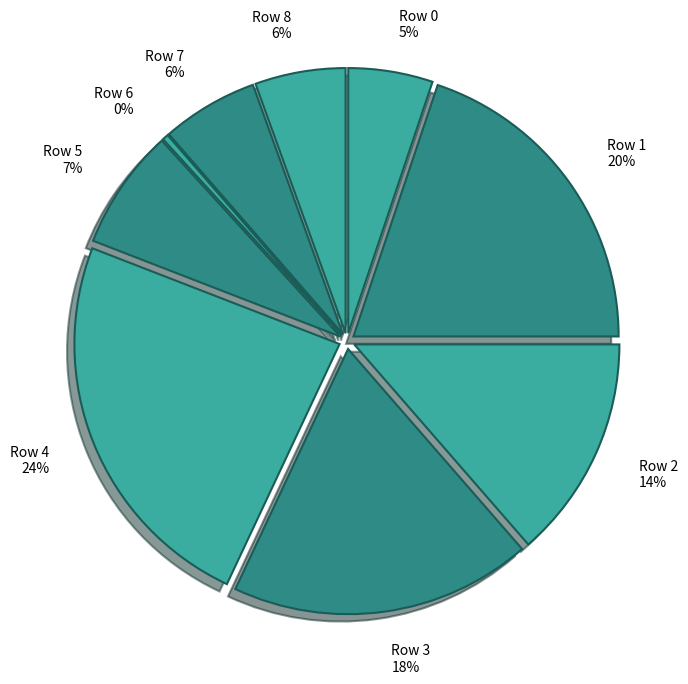

Does Row 7 represent more than half of the total?

No